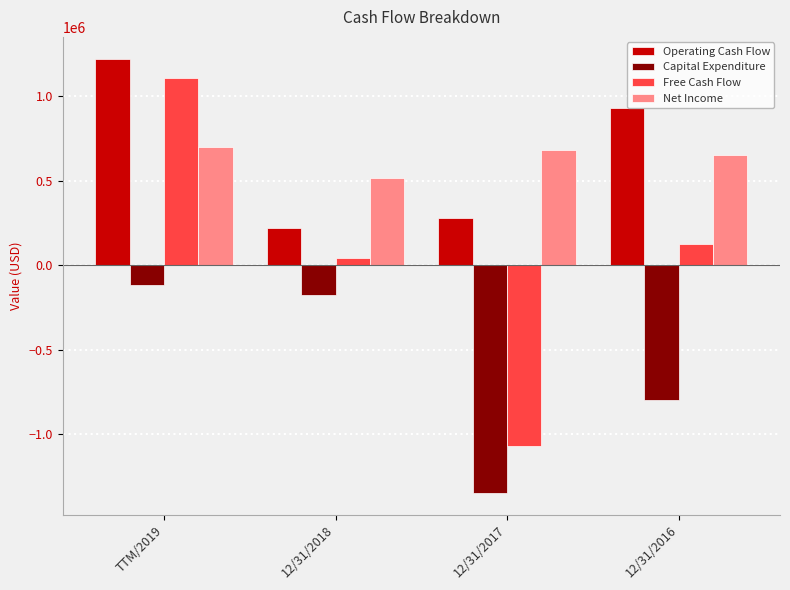

Reading left to right, list all the values displayed in this chart.

Operating Cash Flow: TTM/2019=1221921	12/31/2018=217036	12/31/2017=277627	12/31/2016=927740
Capital Expenditure: TTM/2019=-116975	12/31/2018=-174614	12/31/2017=-1348439	12/31/2016=-800268
Free Cash Flow: TTM/2019=1104946	12/31/2018=42422	12/31/2017=-1070812	12/31/2016=127472
Net Income: TTM/2019=695845	12/31/2018=518033	12/31/2017=678292	12/31/2016=651592